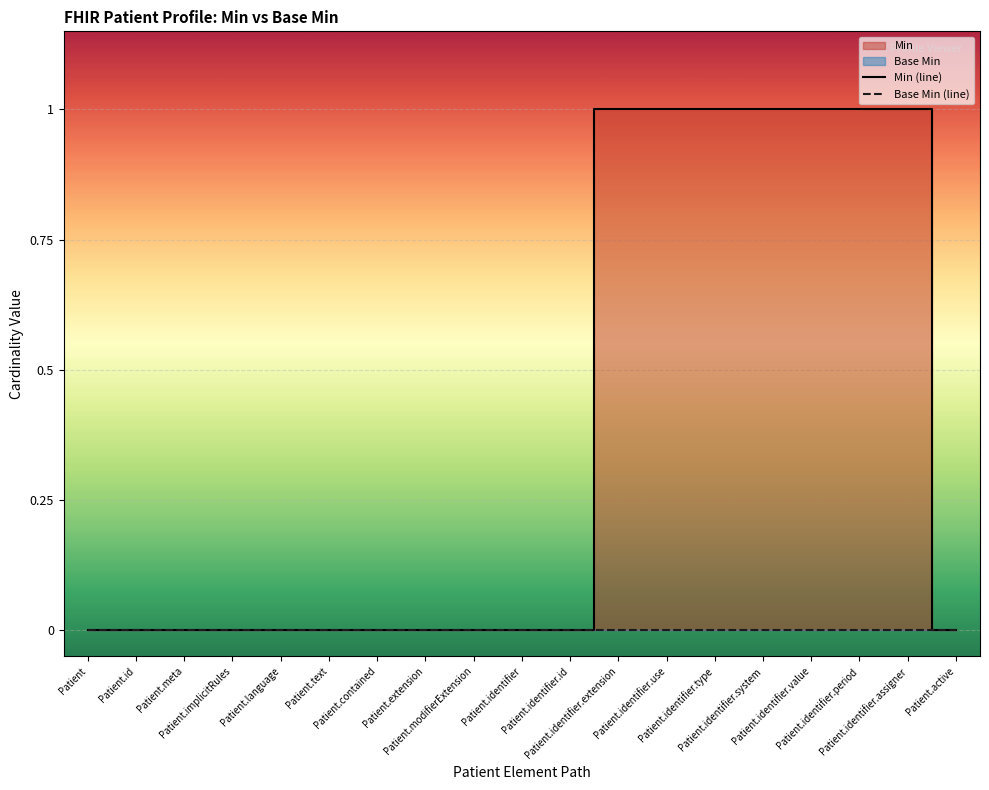

Does the chart display data point markers on the line(s)?

No